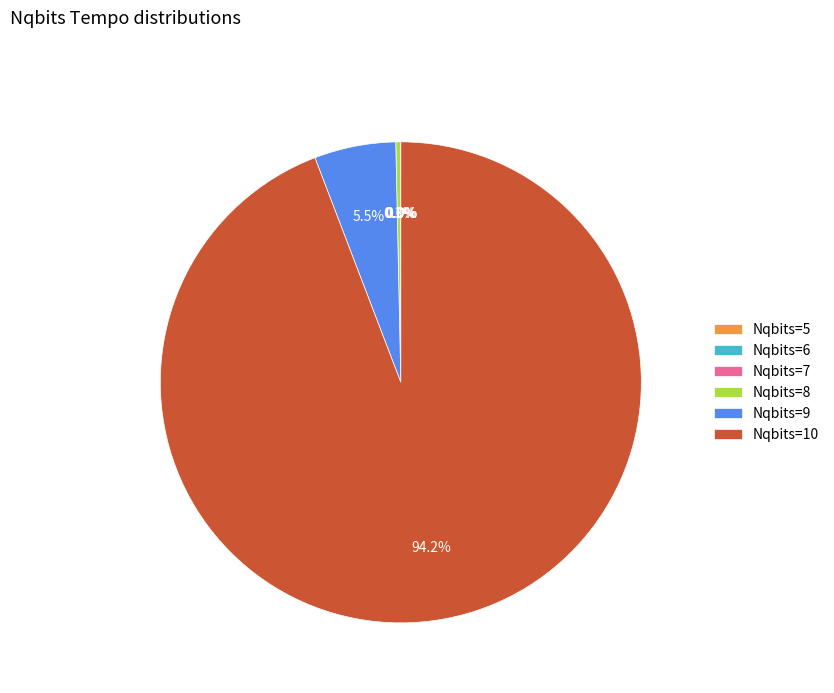

To the nearest percent, what is the difference between the largest and smallest slice percentages?

94%